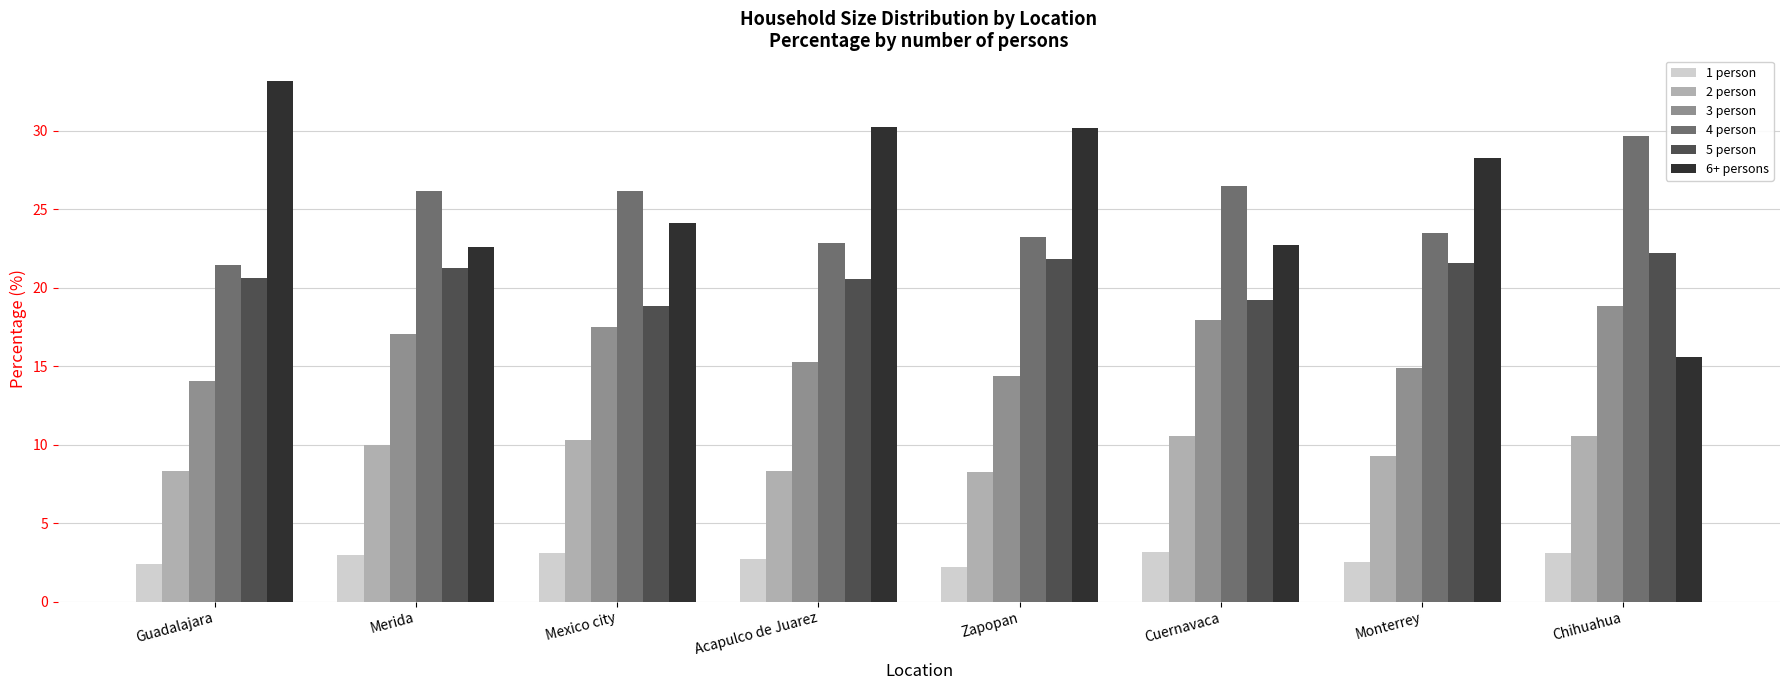

What is the value of the 3 person bar at the 1st from the left?

14.0